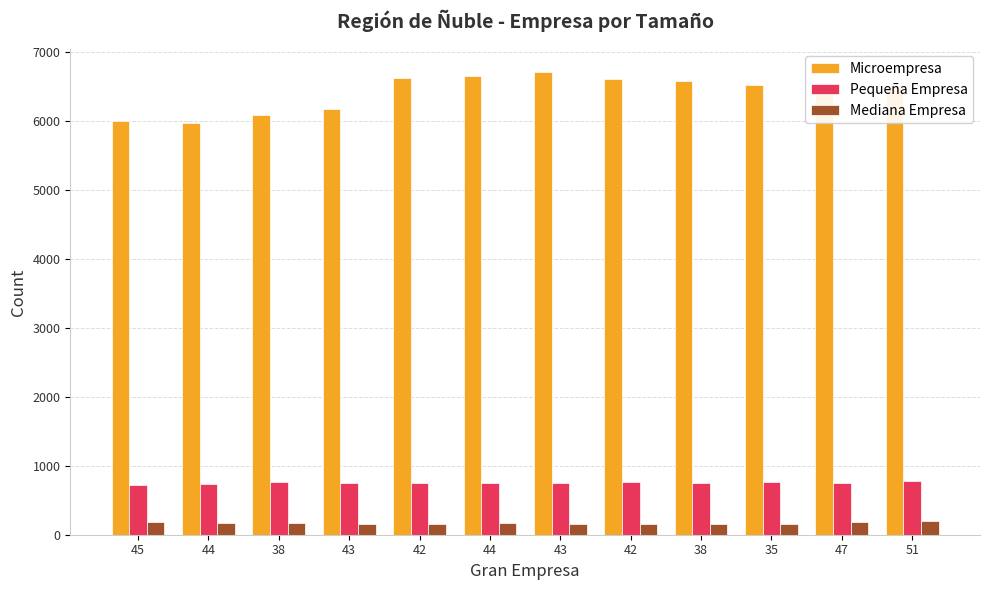

What is the difference between the highest and lowest values at 38?

5920